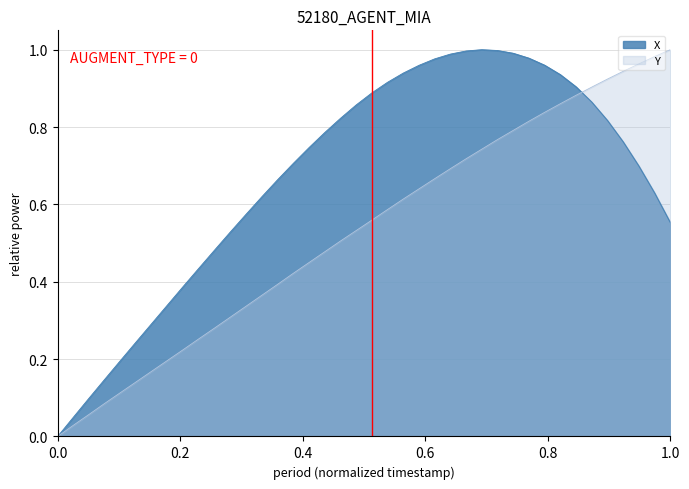

What are all the series names shown in the legend?

X, Y